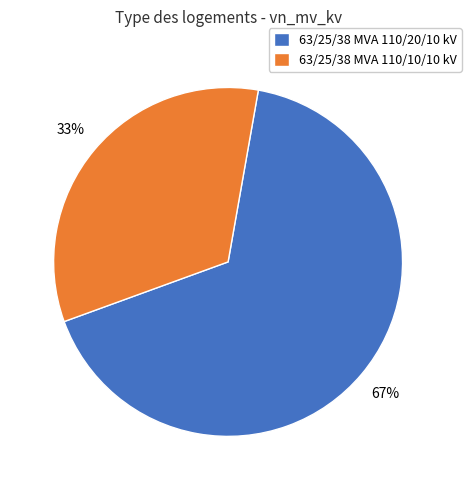

Approximately how many times larger is the value at 63/25/38 MVA 110/10/10 kV compared to 63/25/38 MVA 110/20/10 kV?

0.5